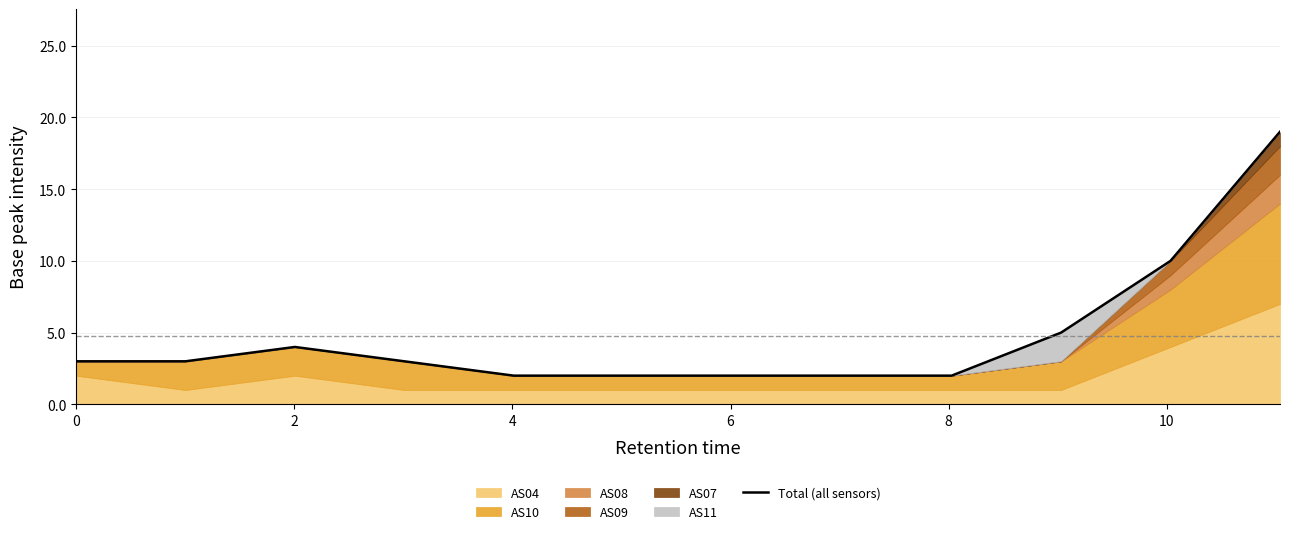

What is the highest value of the Total (all sensors) series?

19